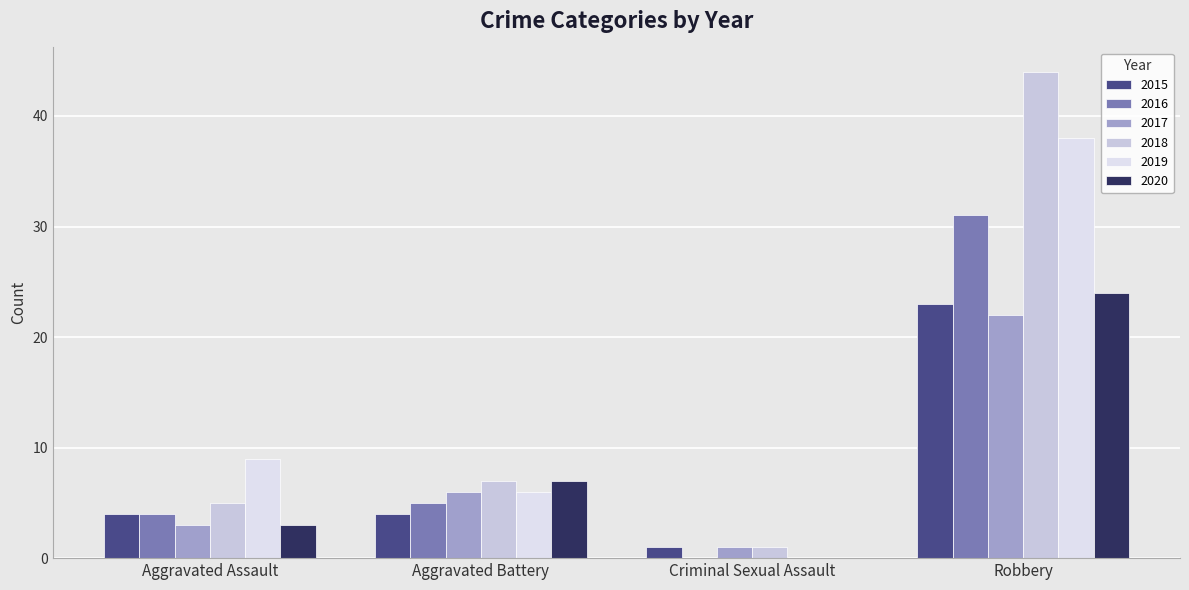

Is the value of 2015 at Robbery greater than the value of 2017 at Criminal Sexual Assault?

Yes